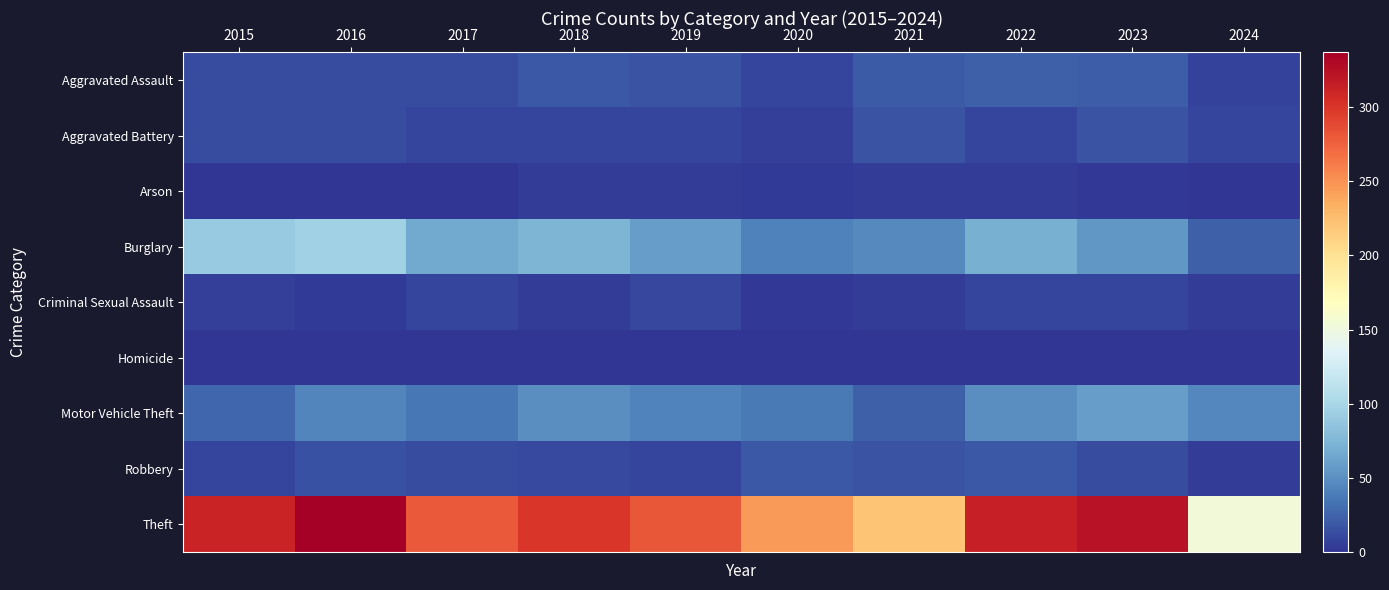

How many categories are shown in the chart?

10